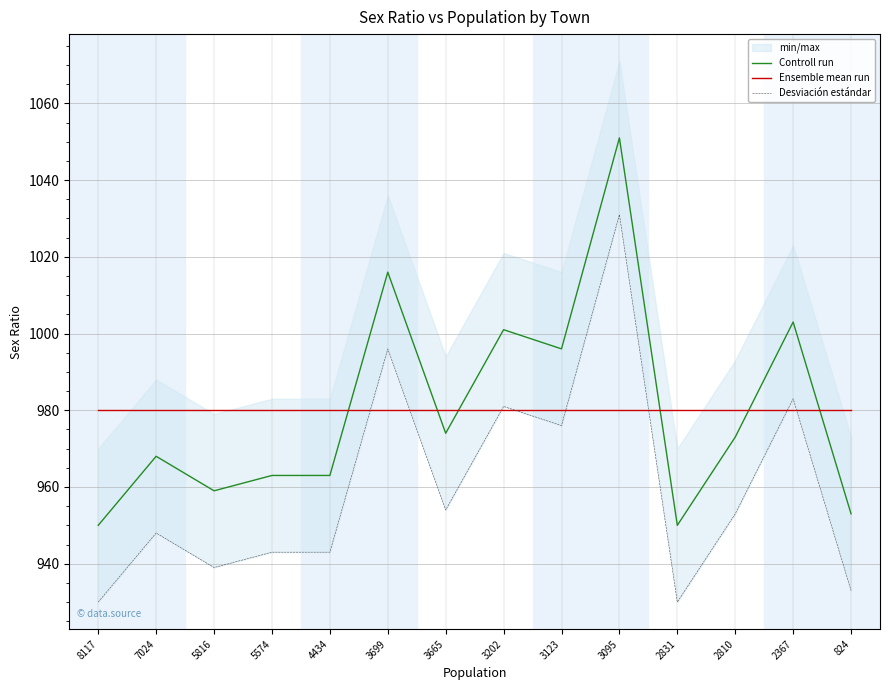

Reading left to right, what are all the values shown in this chart?

Controll run: 950	968	959	963	963	1016	974	1001	996	1051	950	973	1003	953
Ensemble mean run: 980	980	980	980	980	980	980	980	980	980	980	980	980	980
Desviación estándar: 930	948	939	943	943	996	954	981	976	1031	930	953	983	933